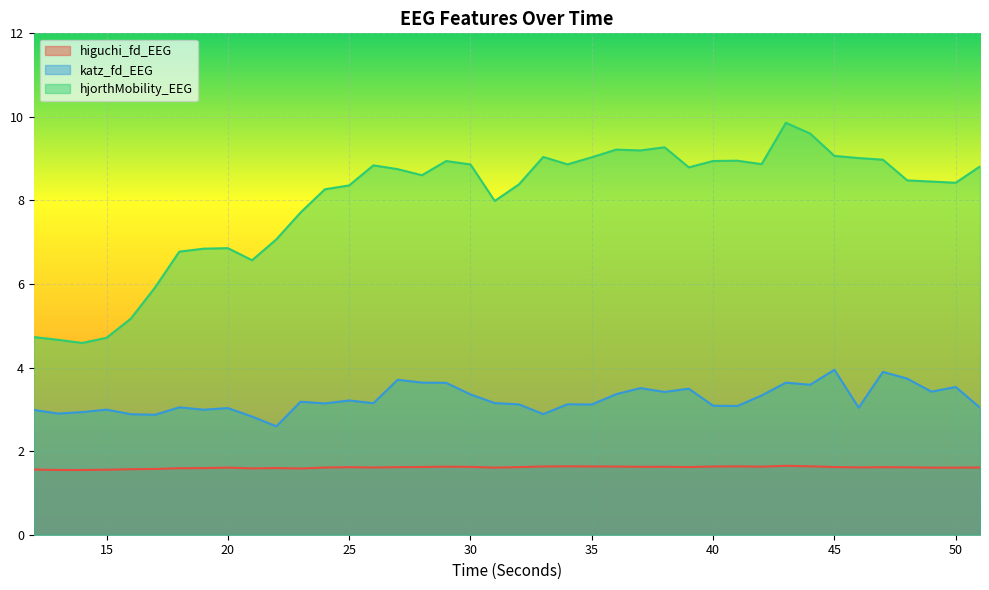

How many interior local valleys does the katz_fd_EEG series have?

13